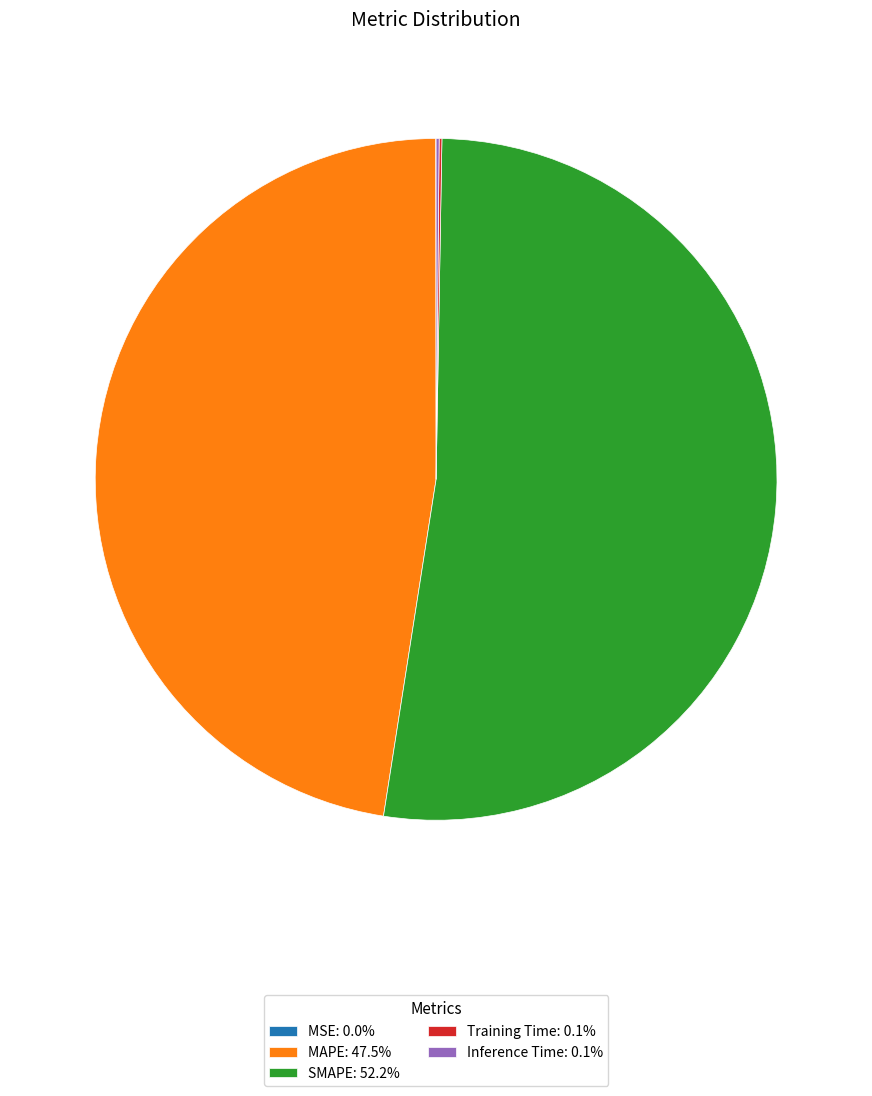

Does SMAPE: 52.2% account for over 50% of the chart?

Yes